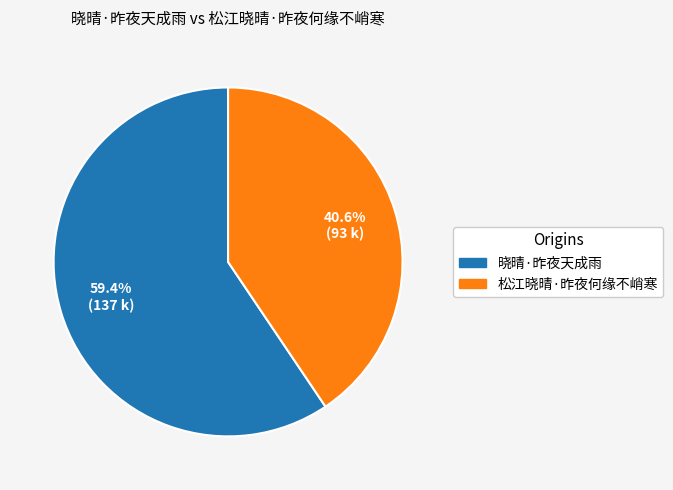

What percentage is the 晓晴·昨夜天成雨 slice, to the nearest percent?

59%